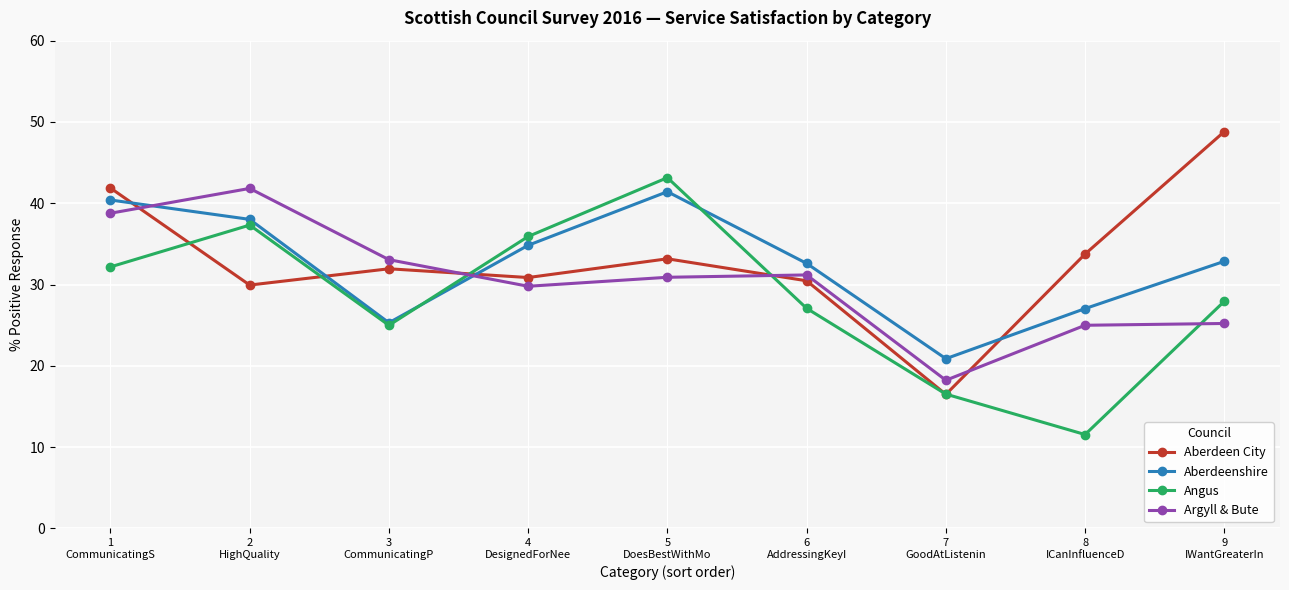

What is the value of the Aberdeen City point at the 8th from the left?

33.7